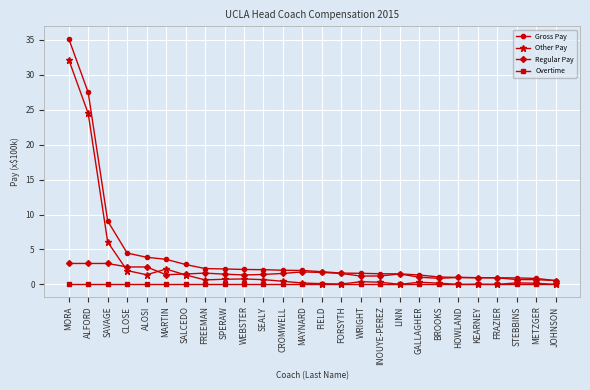

At which category is the sum across all series the highest?

MORA